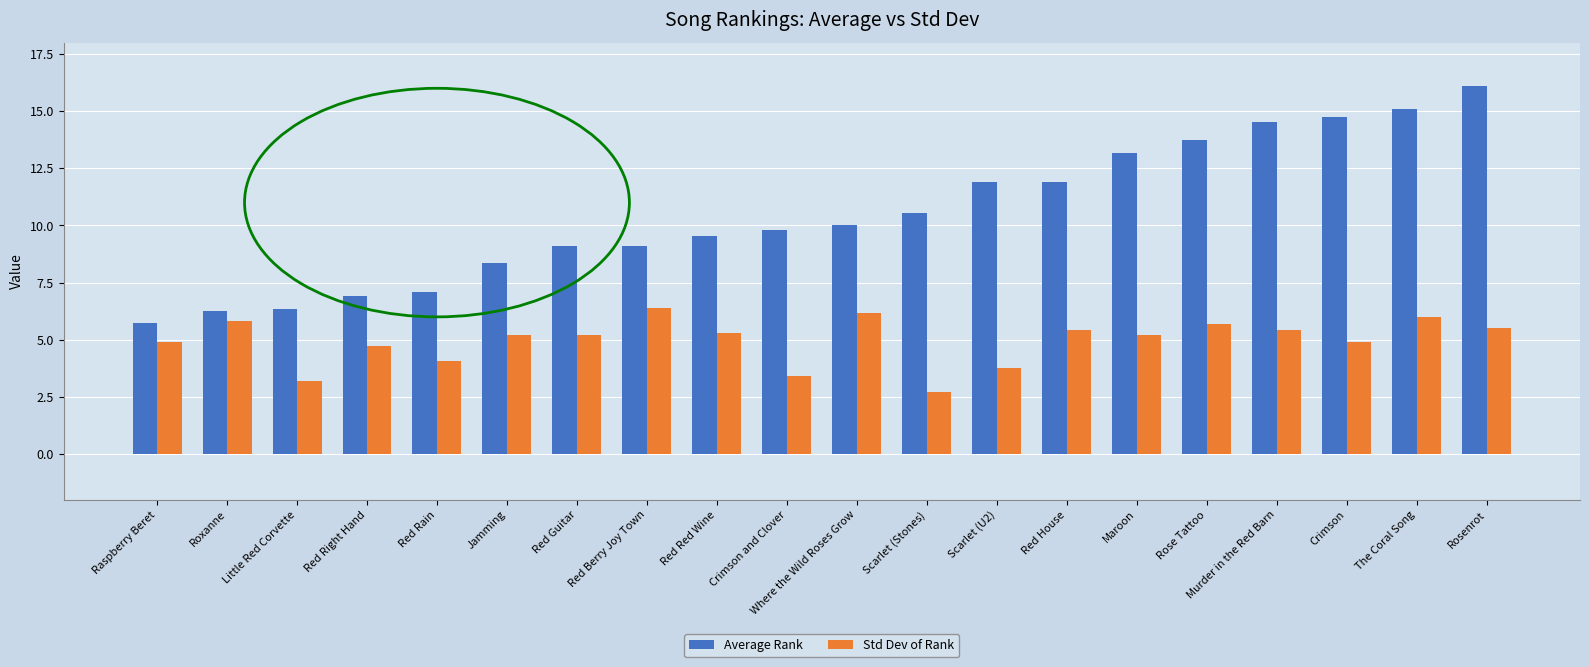

How many distinct data groups are displayed?

2